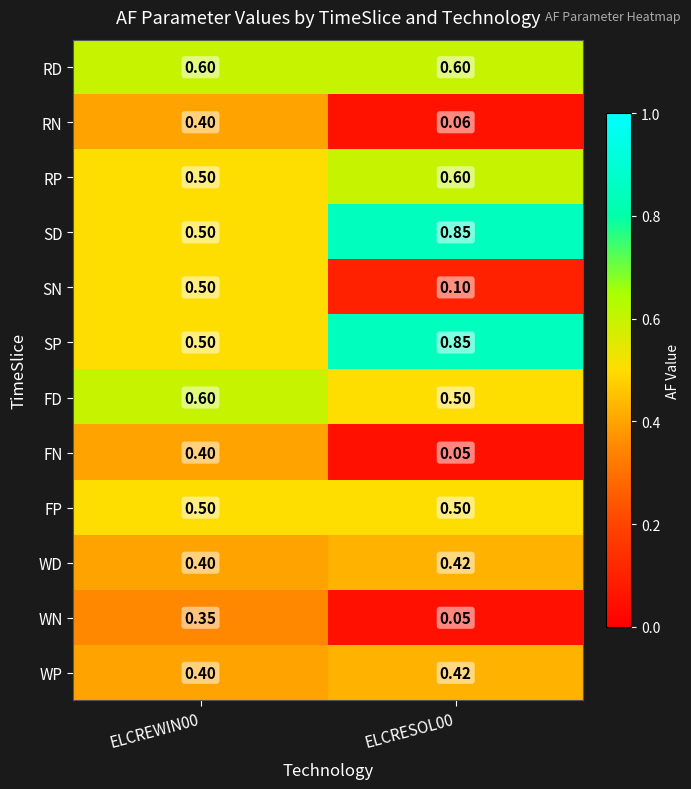

Which series changed the most between ELCREWIN00 and ELCRESOL00?

SN